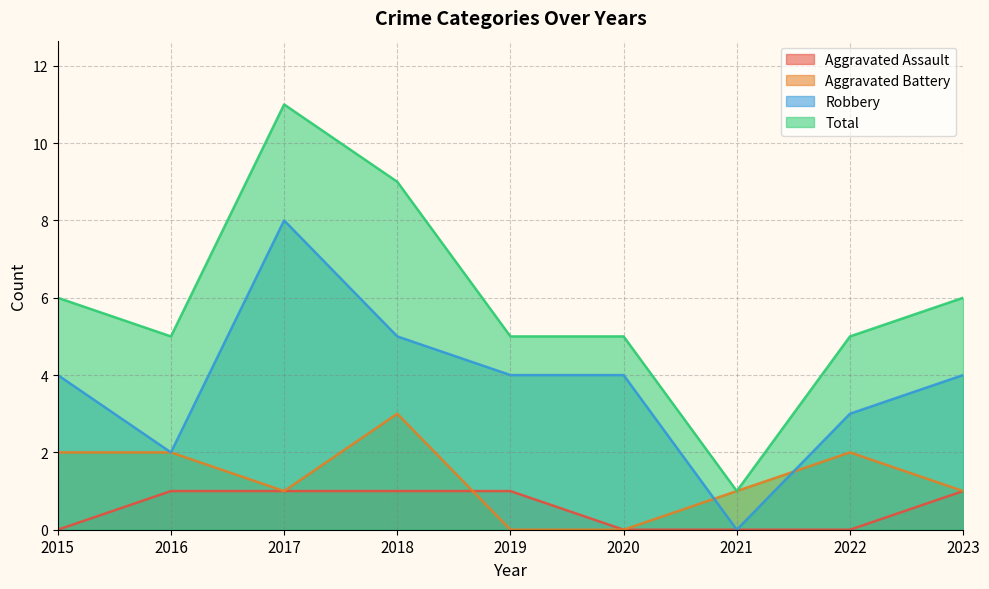

List the series in order of their peak value, lowest first.

Aggravated Assault, Aggravated Battery, Robbery, Total